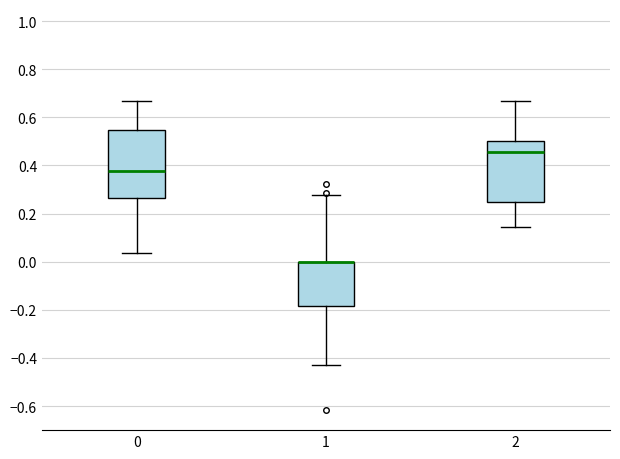

Reading left to right, transcribe this box plot: for each box, give where its median line is, the range the box spans, and where its two whiskers end, as read against the y-axis. The values are not printed on the chart, so give them approximately, as read against the axis.

0: median 0.38, box 0.26 to 0.54, whiskers 0.04 to 0.66
1: median 0.00 (drawn on the box's upper edge), box -0.18 to 0.00, whiskers -0.42 to 0.28
2: median 0.46, box 0.26 to 0.50, whiskers 0.14 to 0.66